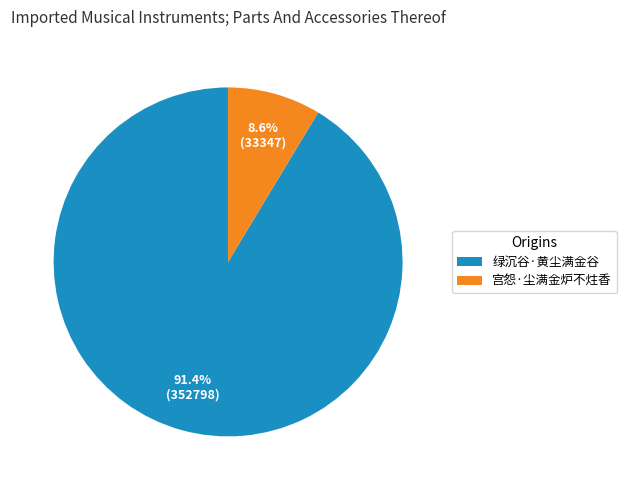

How many segments does this pie chart have?

2